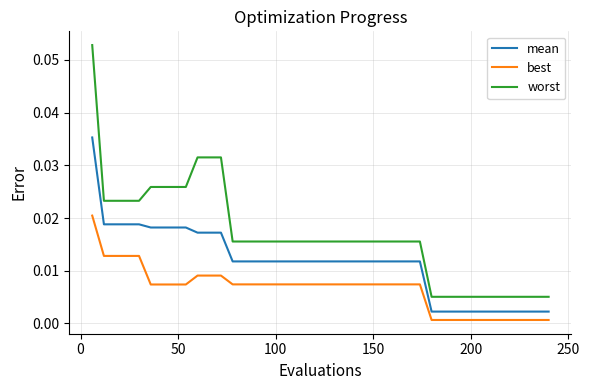

True or false: mean and worst cross at least once.

False